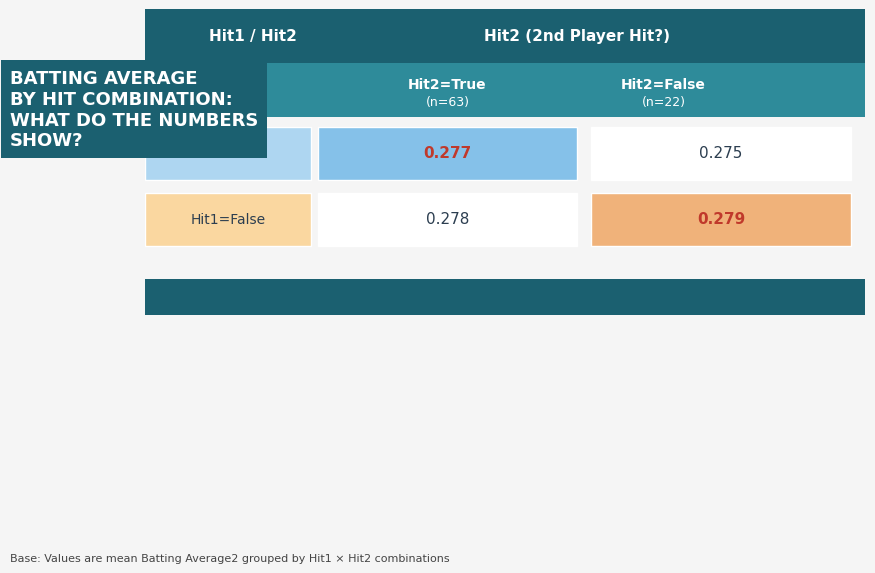

The value at False_False is 0.3. True or false?

True